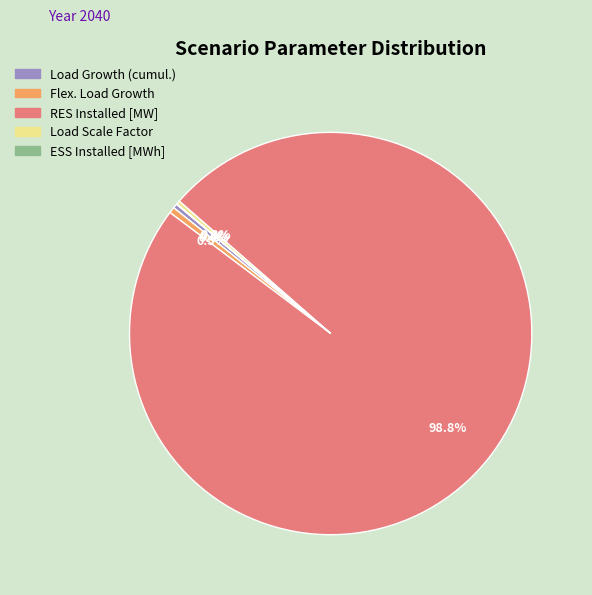

Which has a higher value, Load Scale Factor or RES Installed [MW]?

RES Installed [MW]